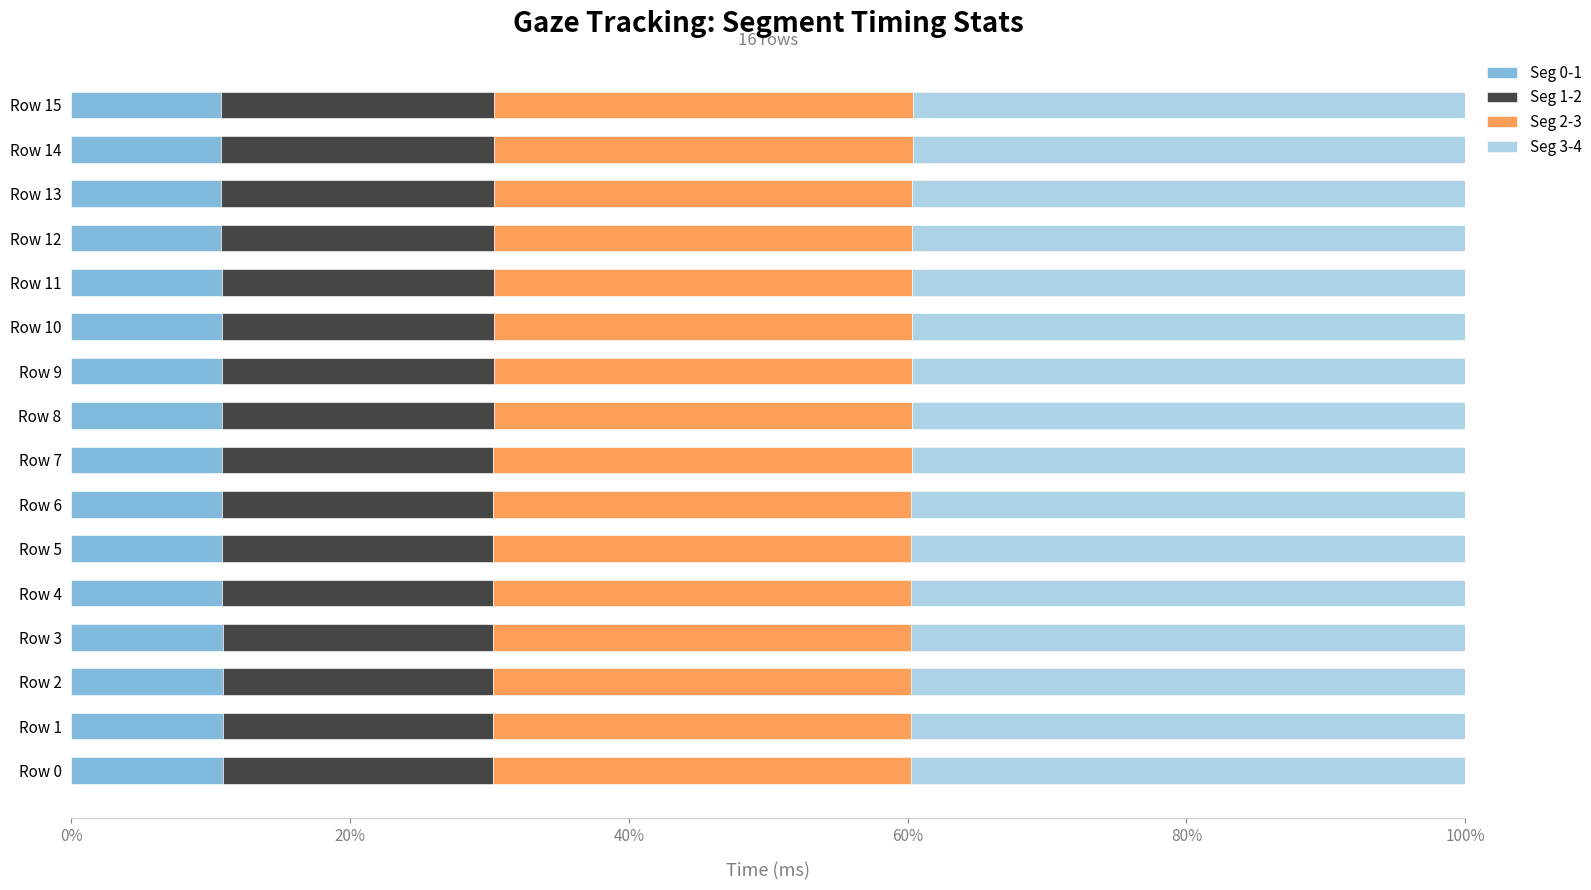

What is the lowest value of the Seg 0-1 series?

10.7